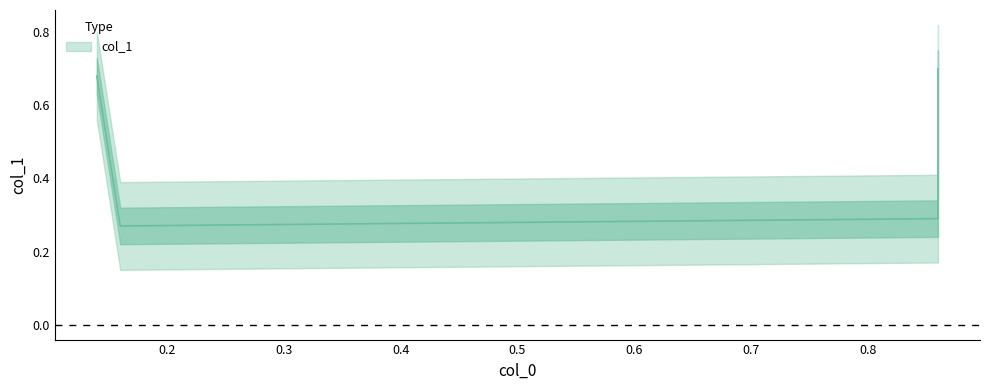

Reading left to right, list all the values displayed in this chart.

0.14=0.7	0.16=0.3	0.86=0.3	0.86=0.7